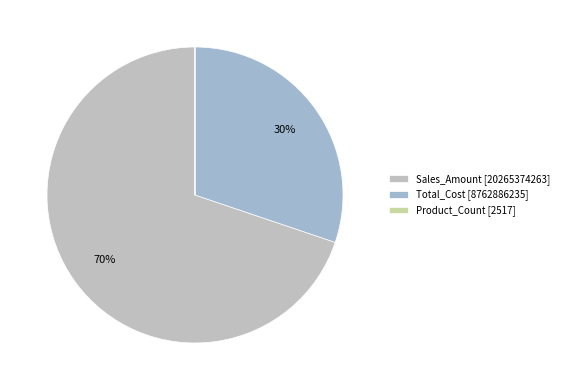

Which slice is the largest?

Sales_Amount